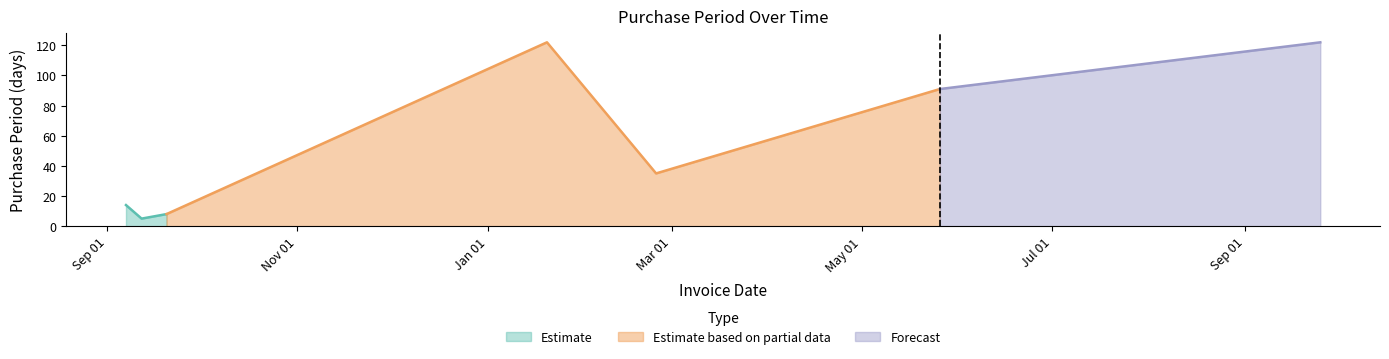

What is the difference between the maximum and minimum values?

117